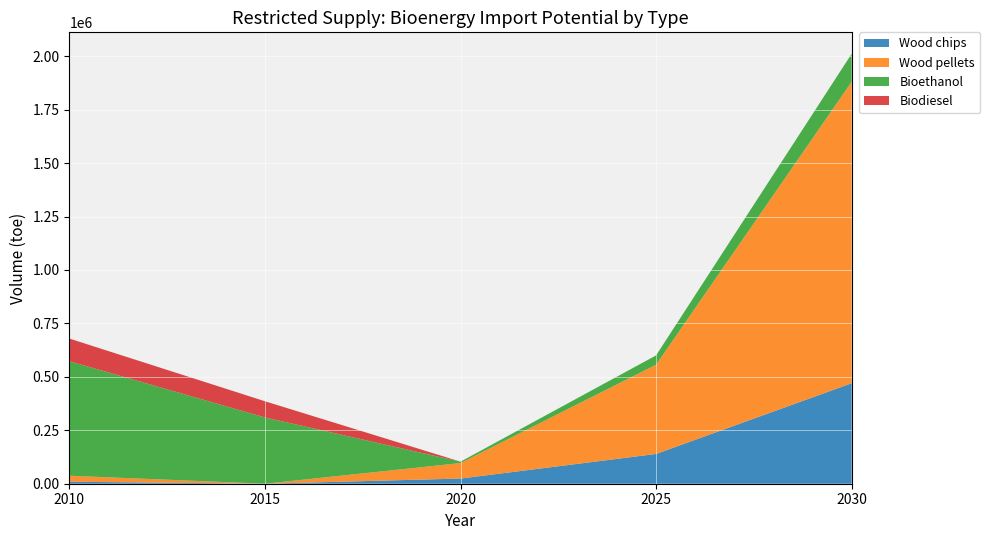

Reading right to left, extract all data points from this chart.

Wood chips: 470124	139233	24163	0	9358
Wood pellets: 1410371	417699	72490	0	28075
Bioethanol: 130927	43493	6531	310101	535616
Biodiesel: 0	0	0	75725	106129